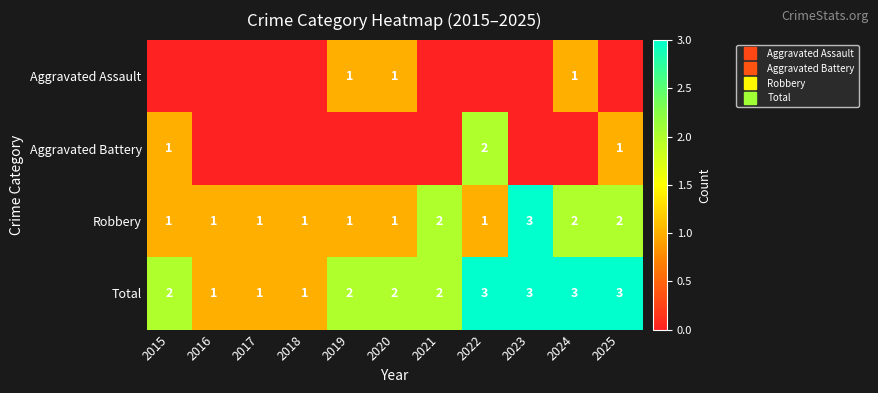

Is it true that Aggravated Assault equals 0 at 2024?

False